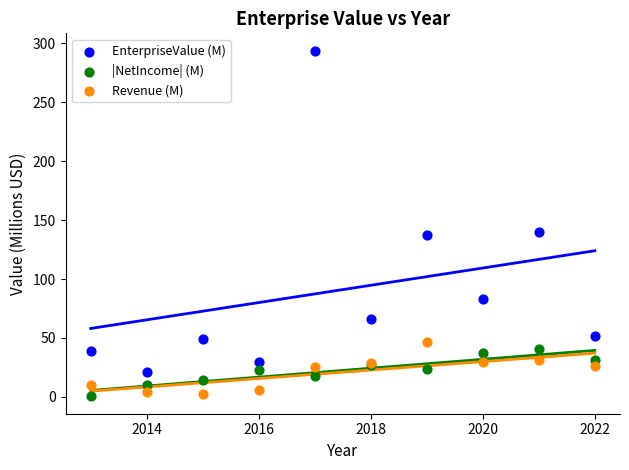

Which series contains the highest Y value?

EnterpriseValue (M)